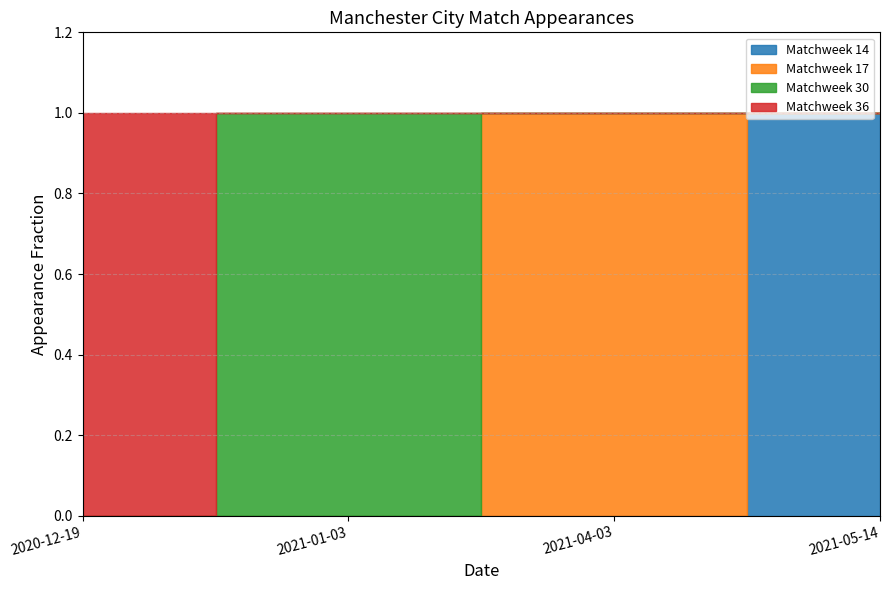

Reading left to right, list all the values displayed in this chart.

Matchweek 14: 2020-12-19=0	2021-01-03=0	2021-04-03=0	2021-05-14=1
Matchweek 17: 2020-12-19=0	2021-01-03=0	2021-04-03=1	2021-05-14=0
Matchweek 30: 2020-12-19=0	2021-01-03=1	2021-04-03=0	2021-05-14=0
Matchweek 36: 2020-12-19=1	2021-01-03=0	2021-04-03=0	2021-05-14=0